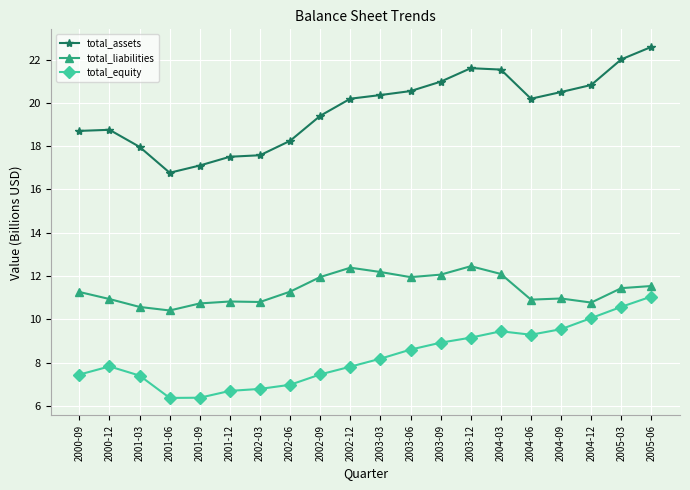

Where does the total_assets series first go above 20?

2002-12